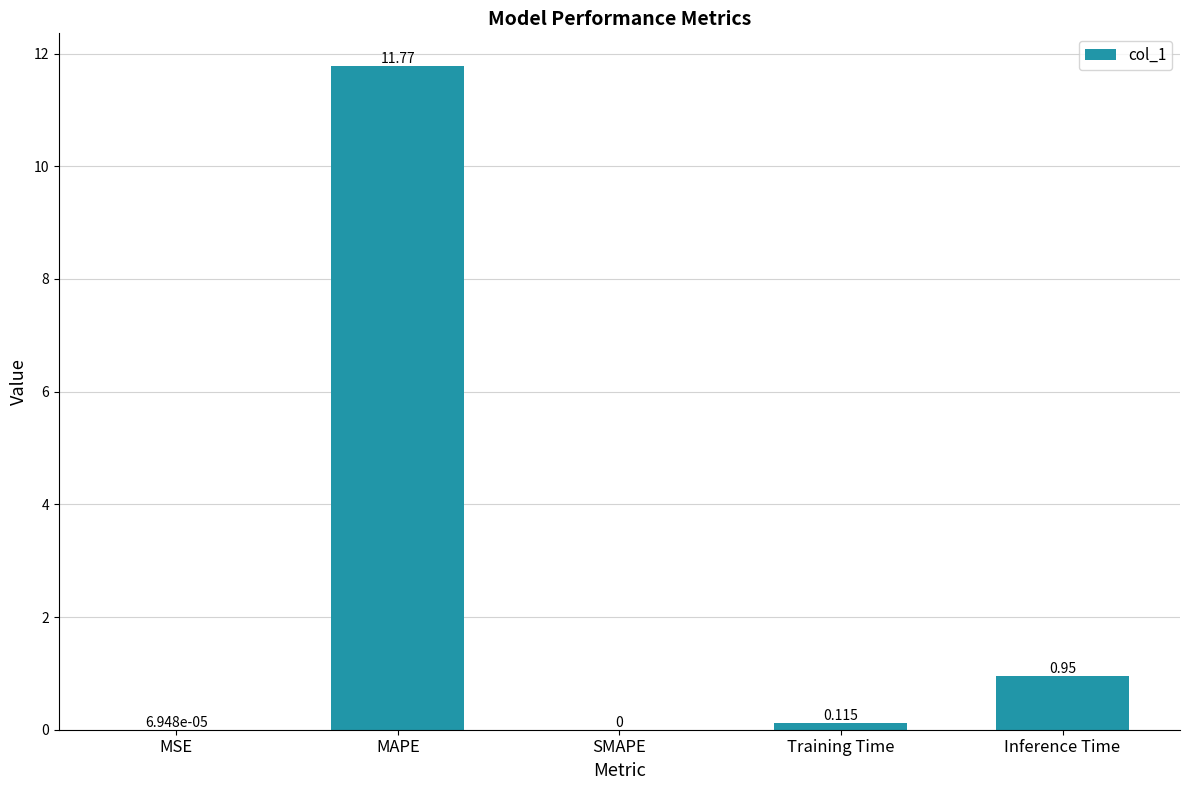

The value at MAPE is 11.8. True or false?

True